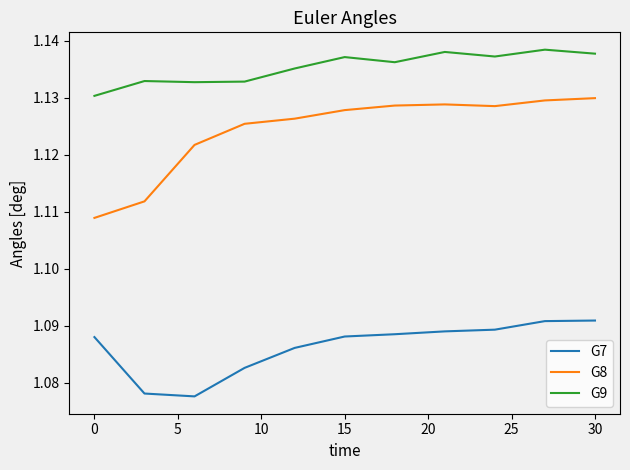

Rank the series by their maximum value, from highest to lowest.

G9, G8, G7